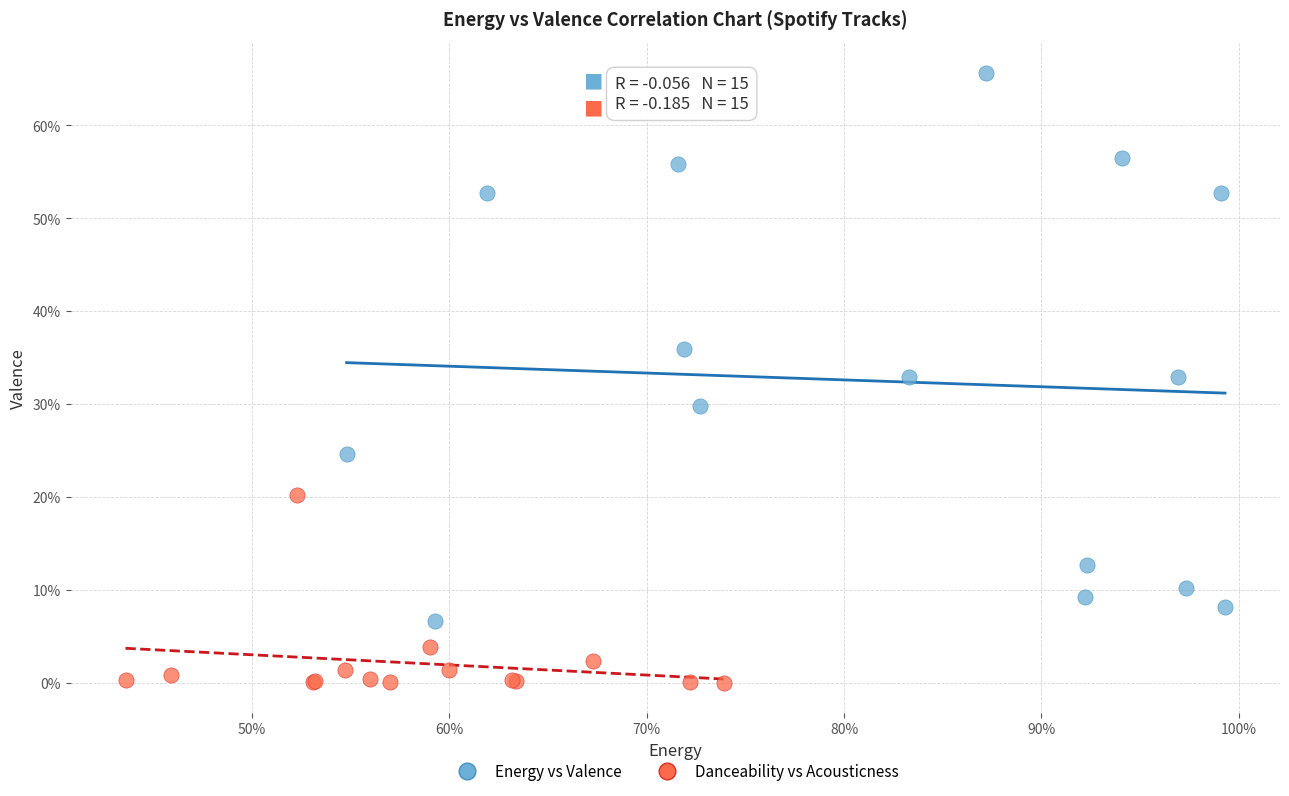

Which series reaches the maximum Y coordinate?

Energy vs Valence